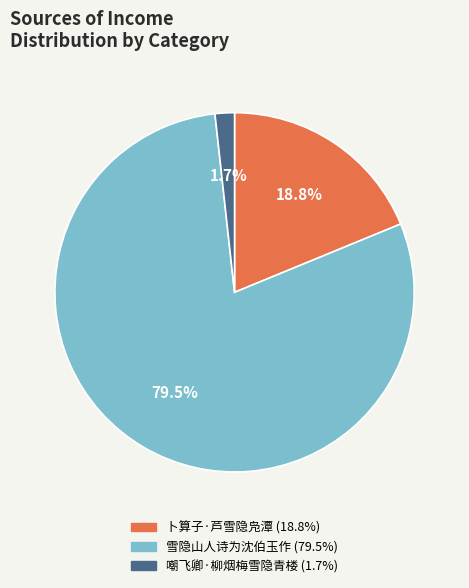

To the nearest percent, what percentage of the pie is 嘲飞卿·柳烟梅雪隐青楼?

2%